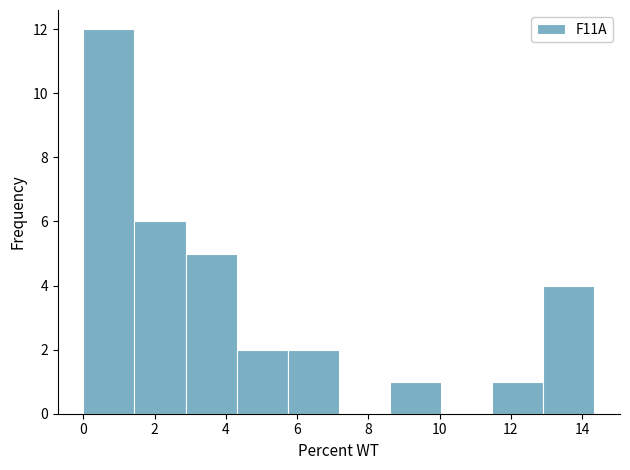

Reading left to right, list every bar in this chart as the range it spans on the x-axis followed by its height. Neither the bar edges nor the heights are printed on the chart, so give them approximately, as read against the axes.

0.0 to 1.4: 12
1.4 to 2.8: 6
2.8 to 4.4: 5
4.4 to 5.8: 2
5.8 to 7.2: 2
7.2 to 8.6: 0
8.6 to 10.0: 1
10.0 to 11.4: 0
11.4 to 13.0: 1
13.0 to 14.4: 4